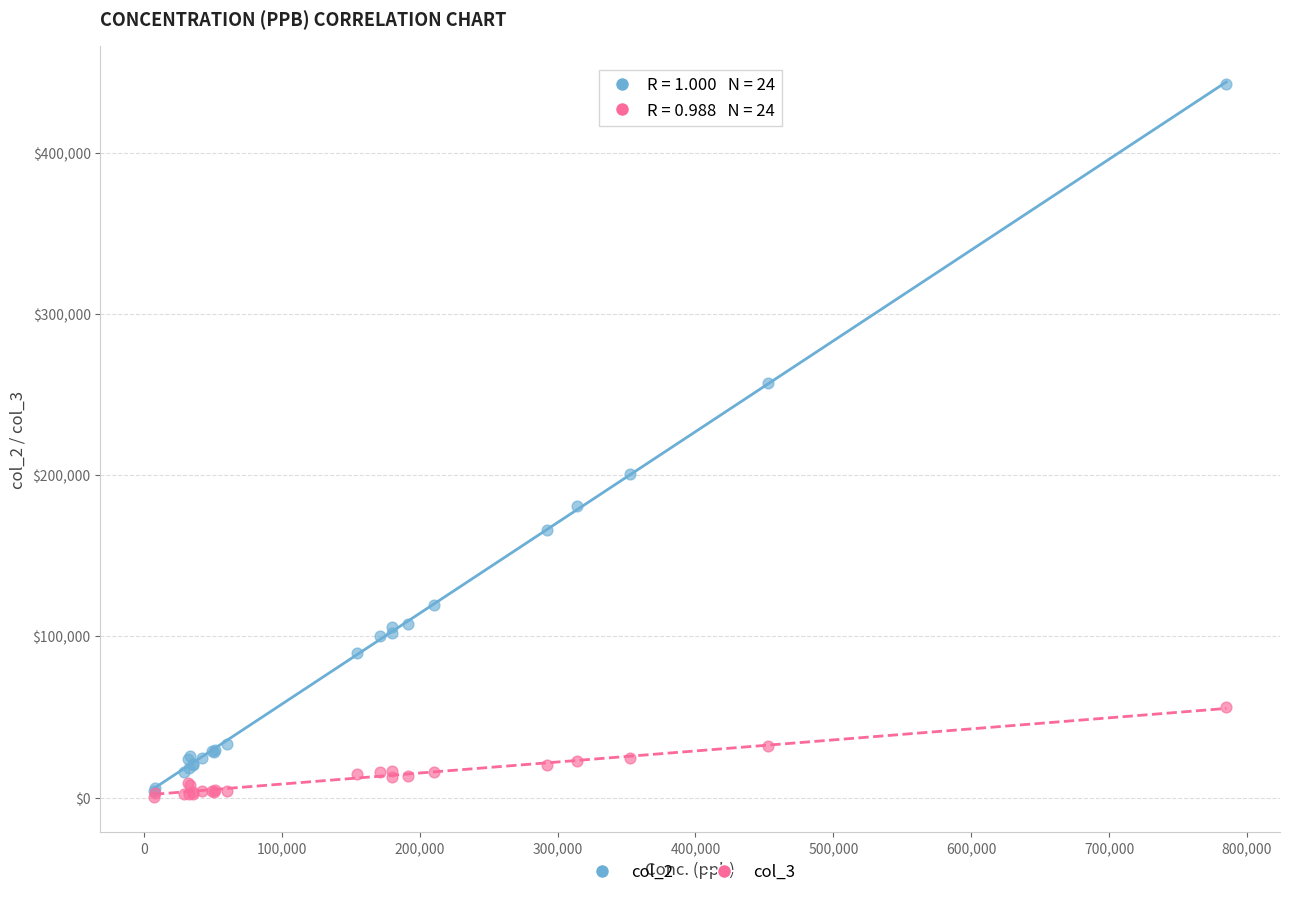

Which series reaches the maximum Y coordinate?

col_2